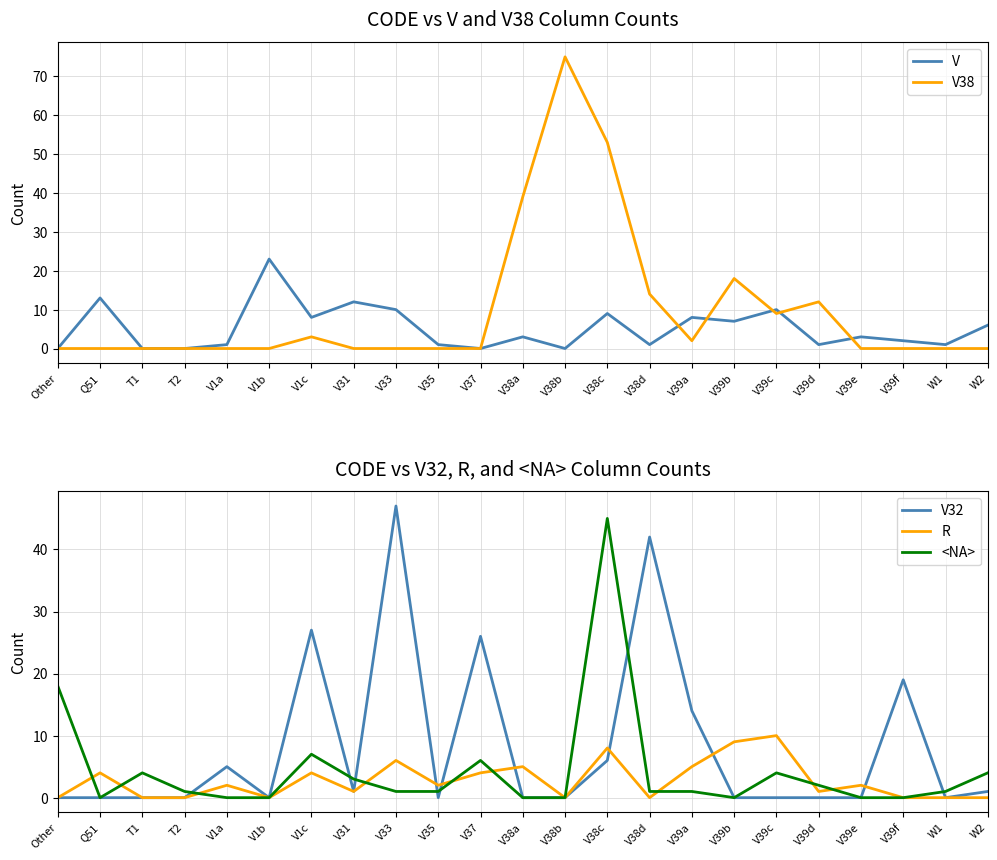

How many interior local peaks does the V38 series have?

4